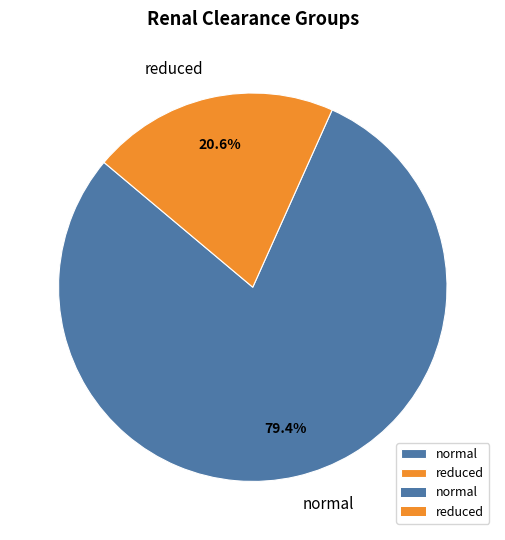

Is there any slice that represents more than half of the pie?

Yes